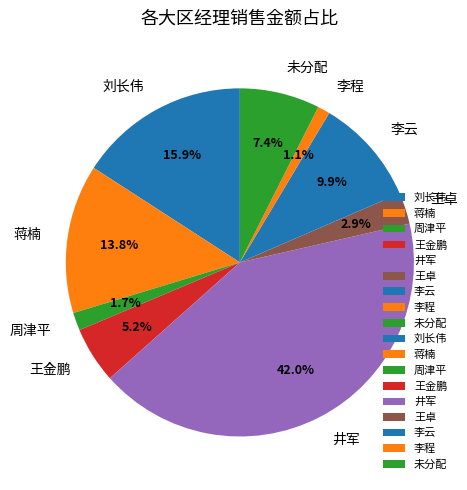

What percentage is NOT represented by 周津平?

98.3%